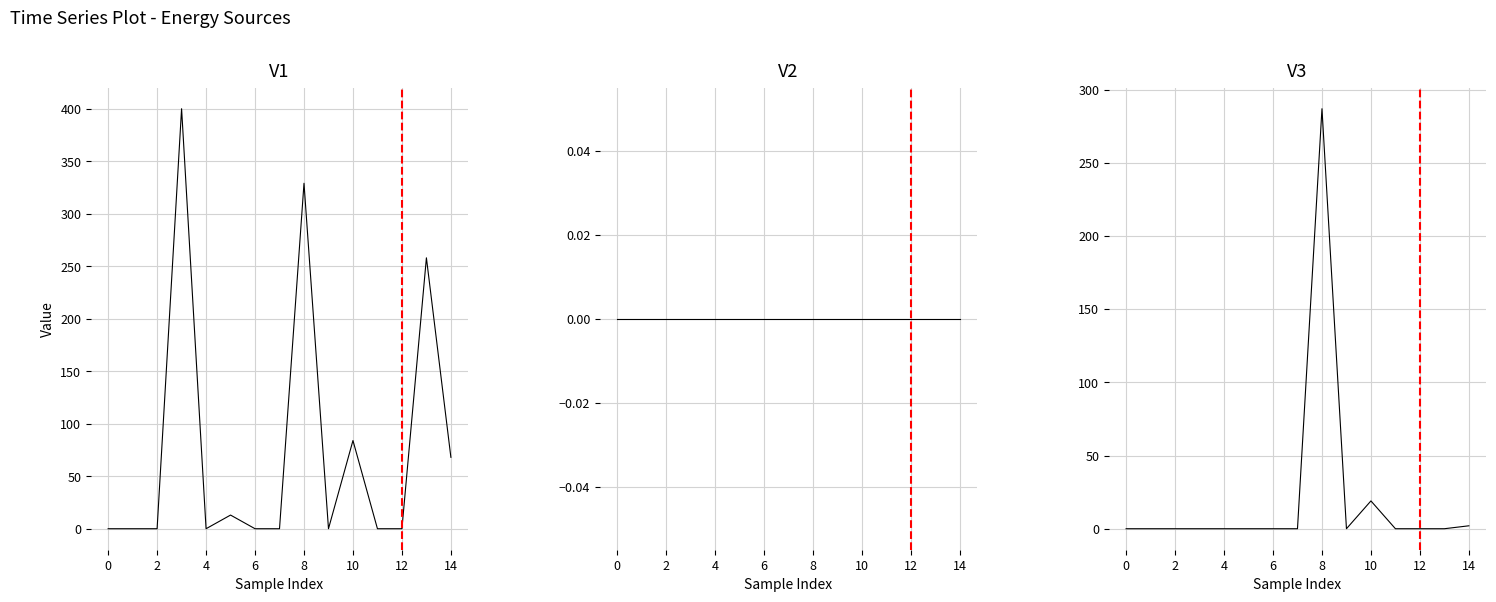

Rank the series by their average value, from highest to lowest.

Diesel Generator, Owned Batteries, Owned PV